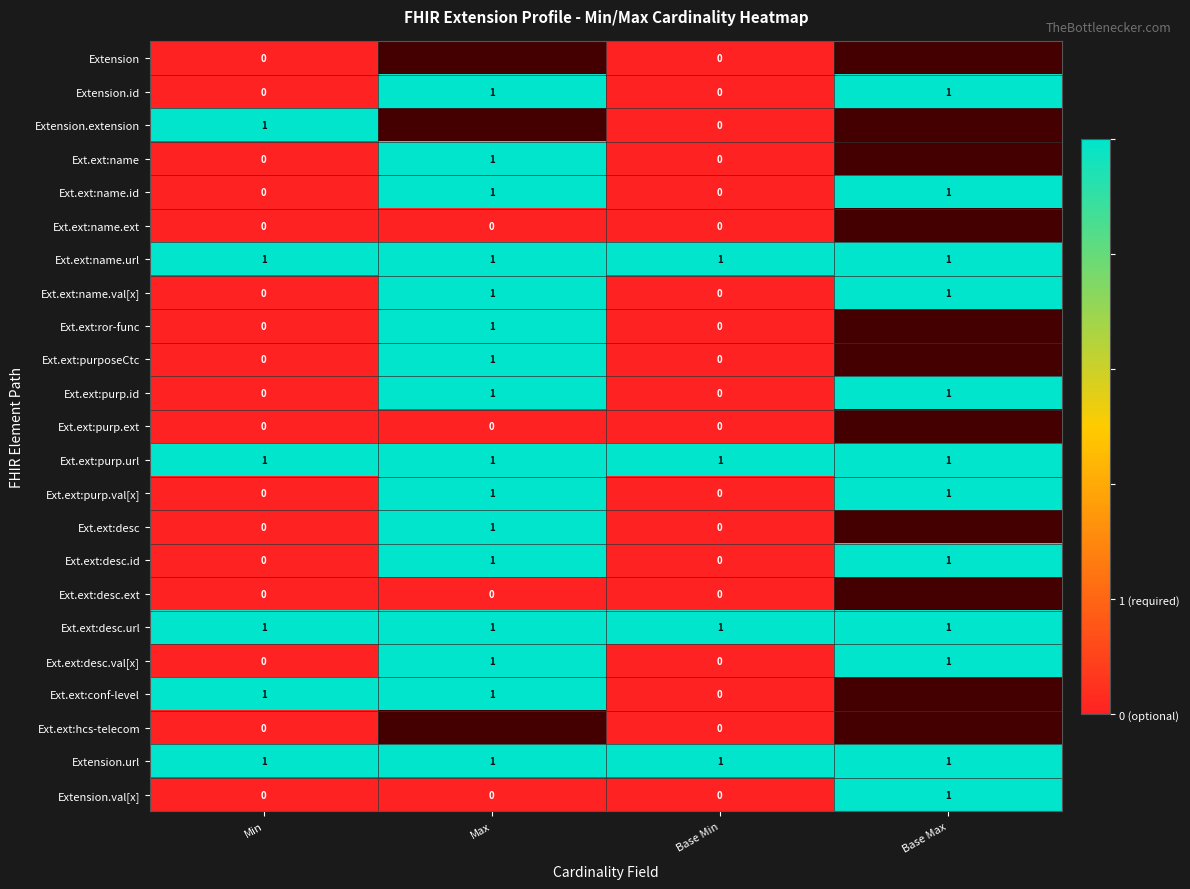

Count the Ext.ext:desc.val[x] values in the range 0 to 1.

4